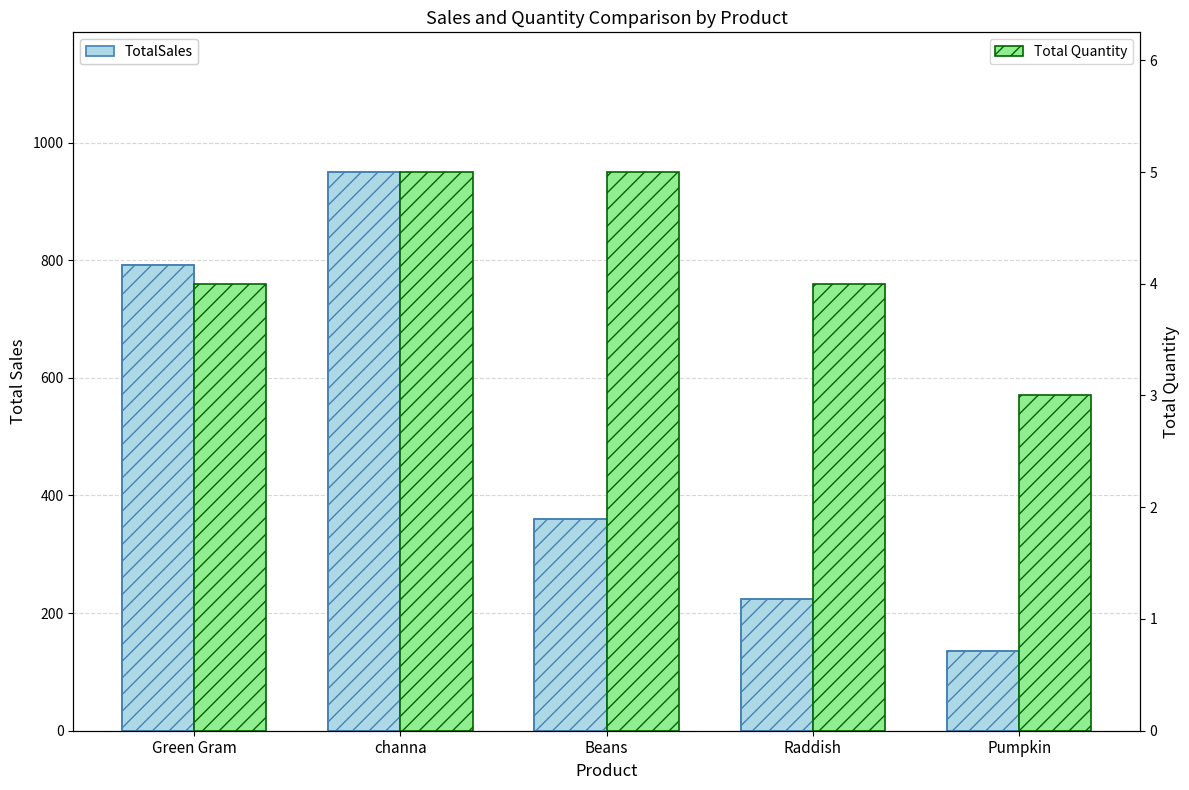

Reading right to left, extract all data points from this chart.

TotalSales: Pumpkin=135	Raddish=224	Beans=360	channa=950	Green Gram=792
Total Quantity: Pumpkin=3	Raddish=4	Beans=5	channa=5	Green Gram=4